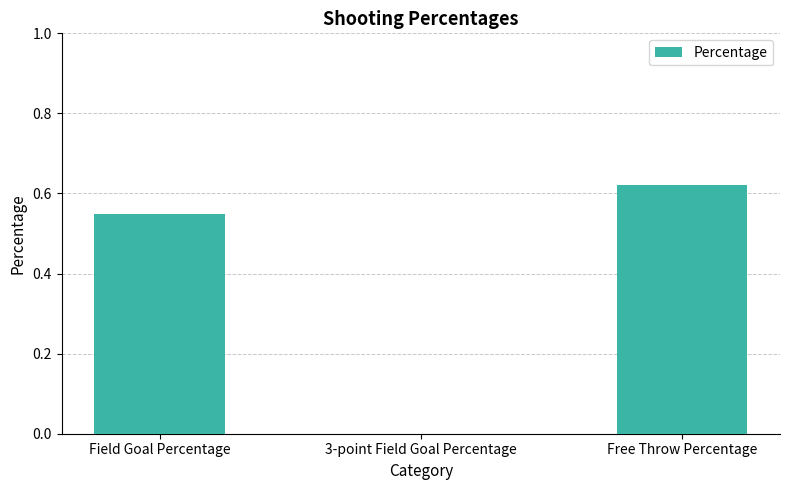

What is the sum of all values?

1.2